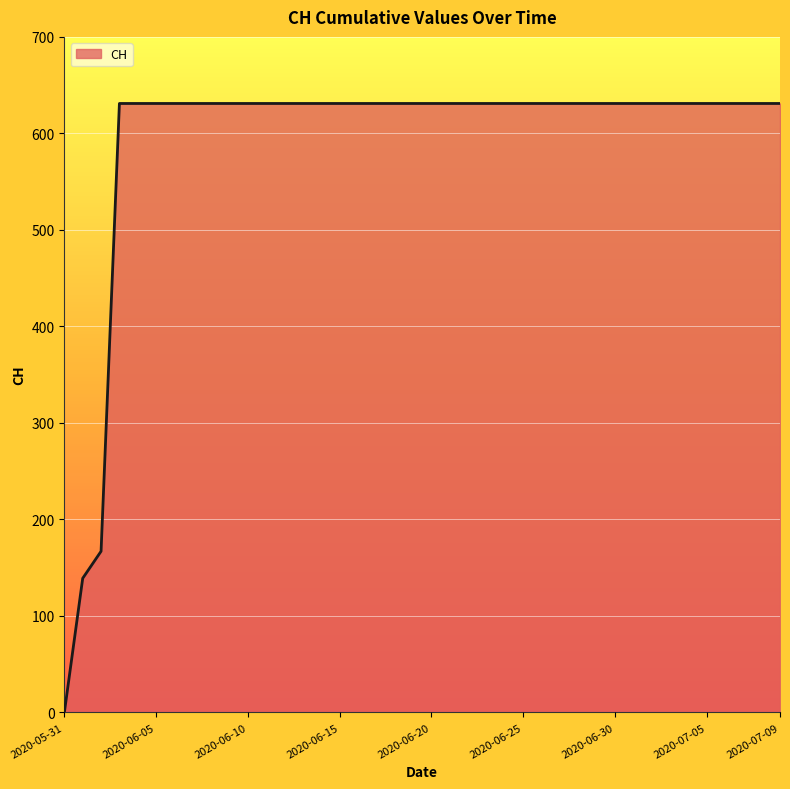

What is the maximum value shown in the chart?

631